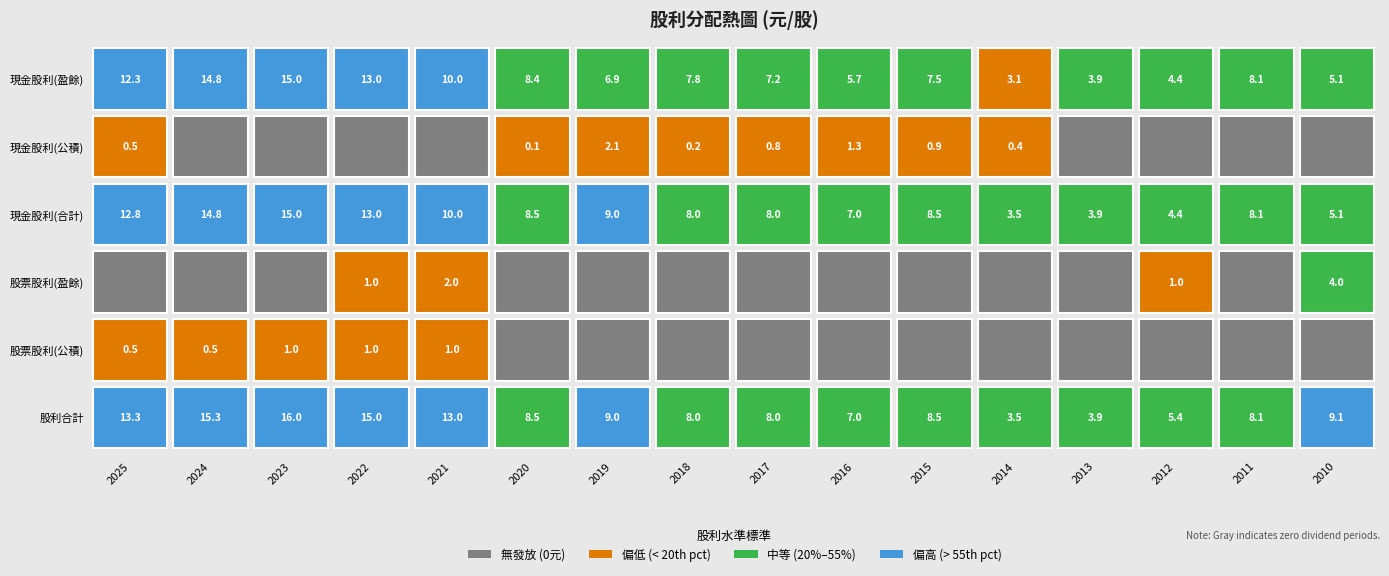

What is the approximate value of 現金股利(合計) at 2022?

13.0